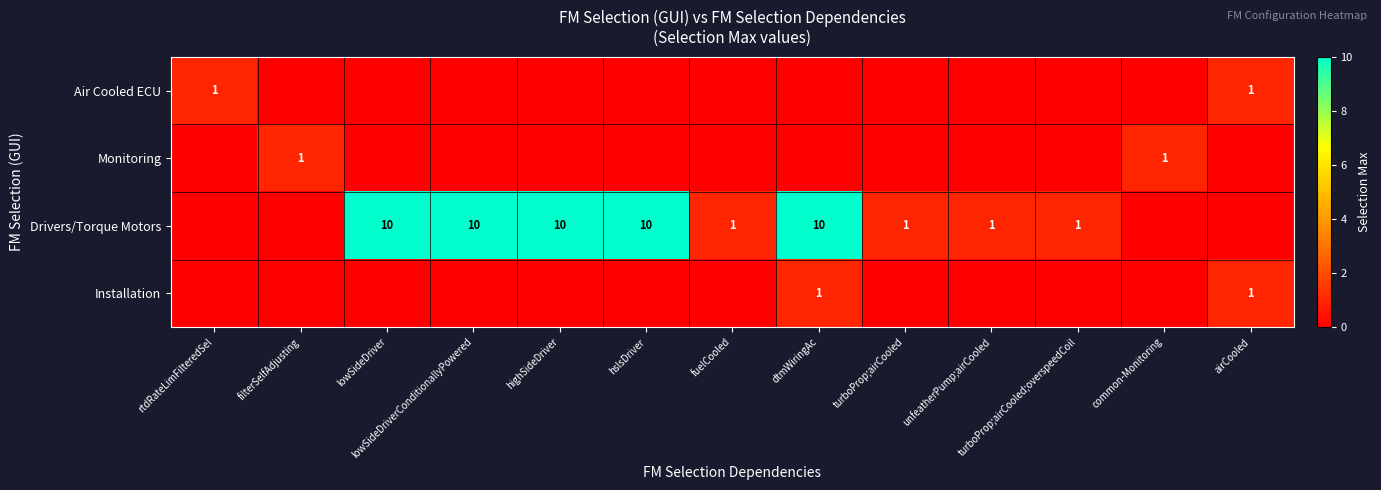

What is the total value across all series at lowSideDriver?

10